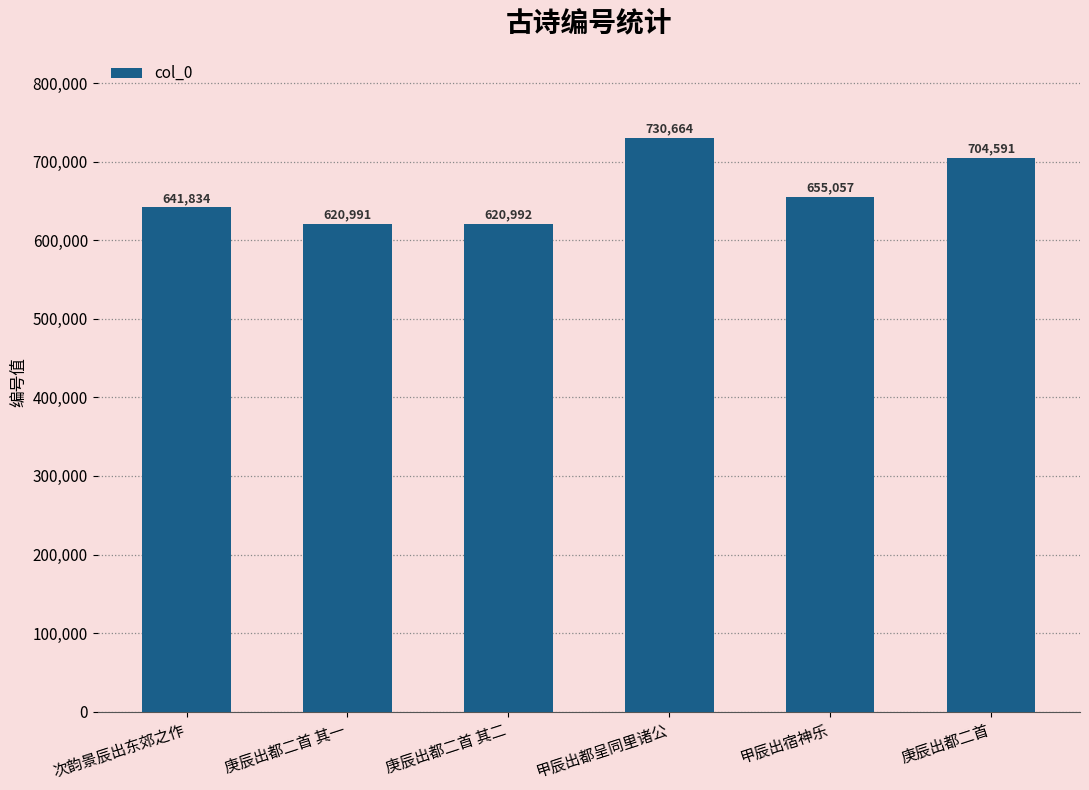

Reading left to right, what are all the values shown in this chart?

次韵景辰出东郊之作=641834	庚辰出都二首 其一=620991	庚辰出都二首 其二=620992	甲辰出都呈同里诸公=730664	甲辰出宿神乐=655057	庚辰出都二首=704591